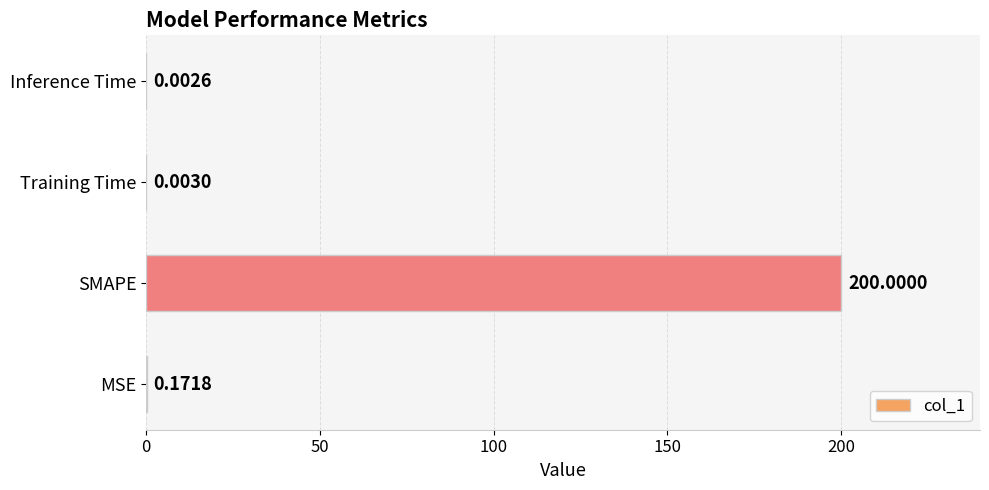

Which has a higher value, Training Time or MSE?

MSE